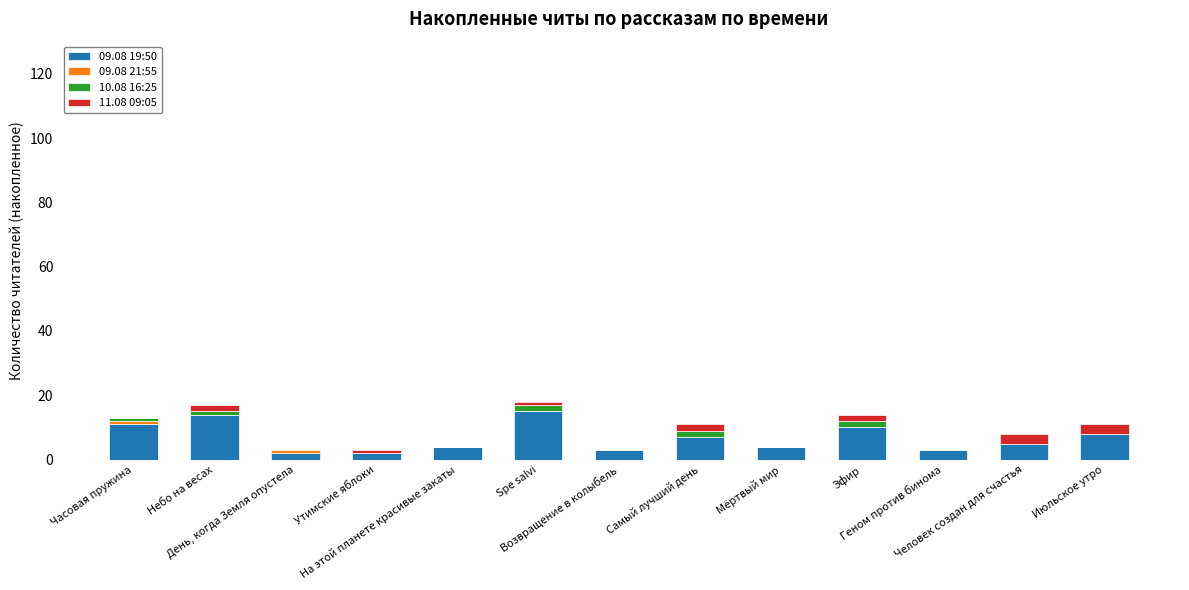

How many distinct data groups are displayed?

4